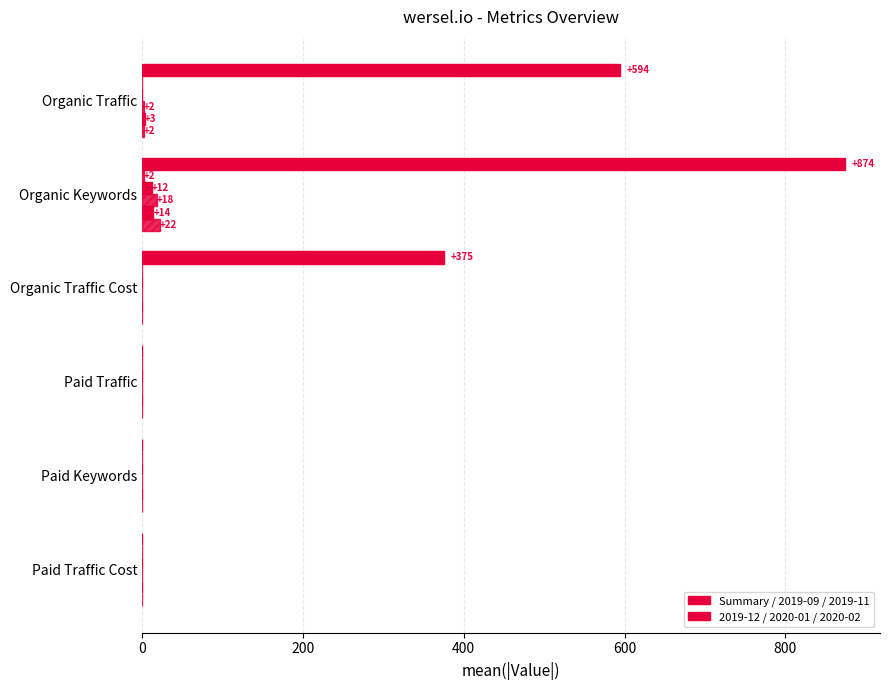

Reading right to left, transcribe all the data shown in this chart.

0	0	0	375	874	594